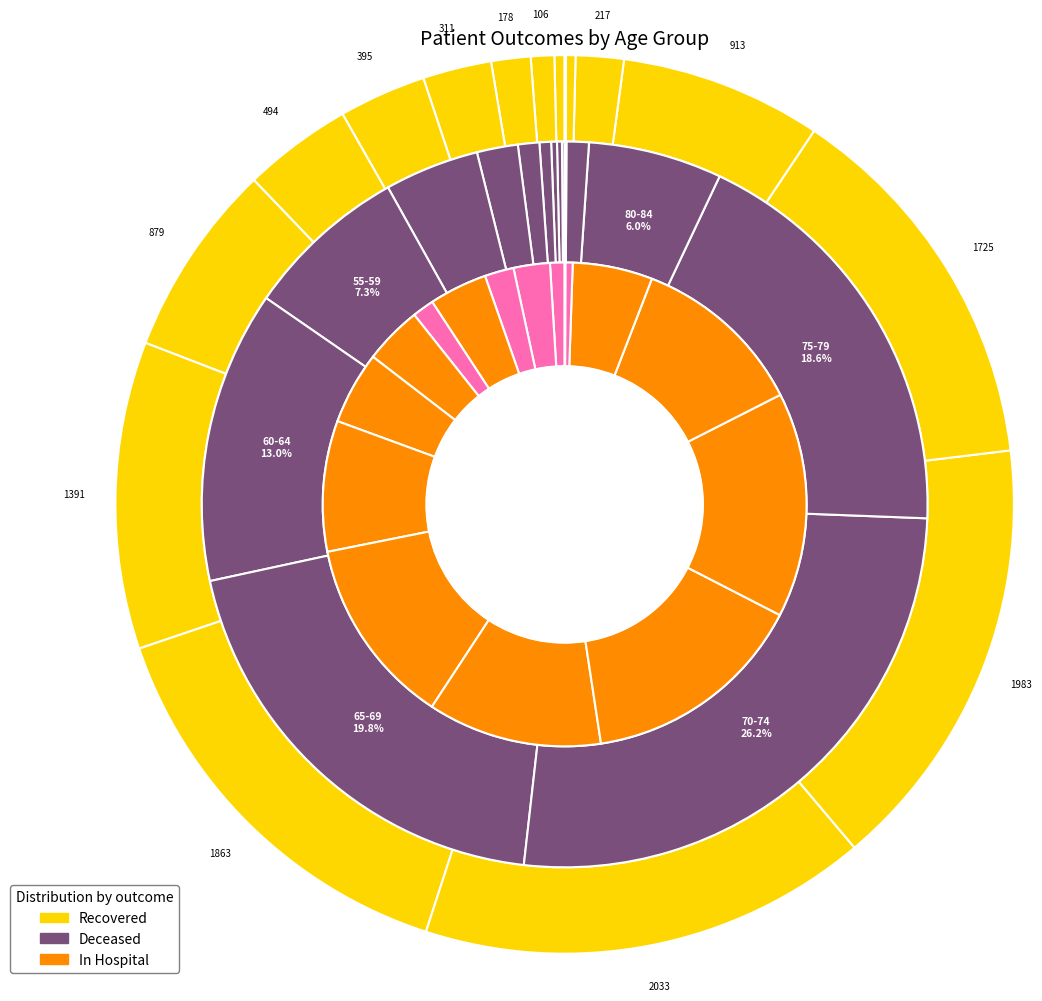

To the nearest percent, what is the difference between the largest and smallest slice percentages?

15%